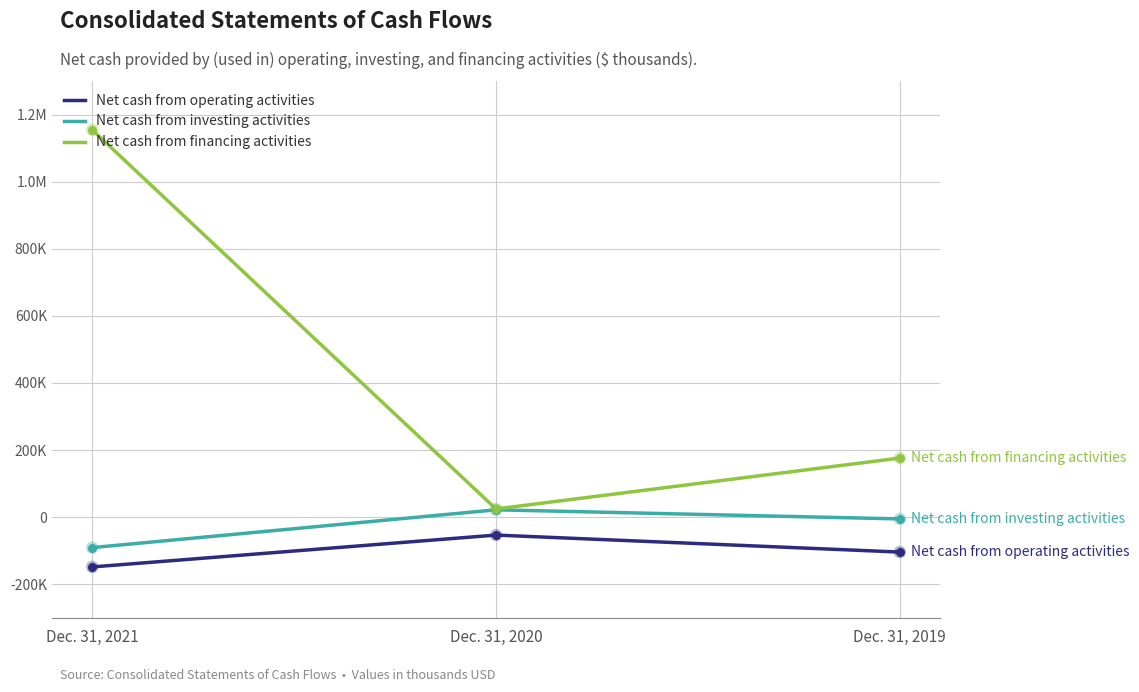

What is the total value across all series at Dec. 31, 2021?

915725